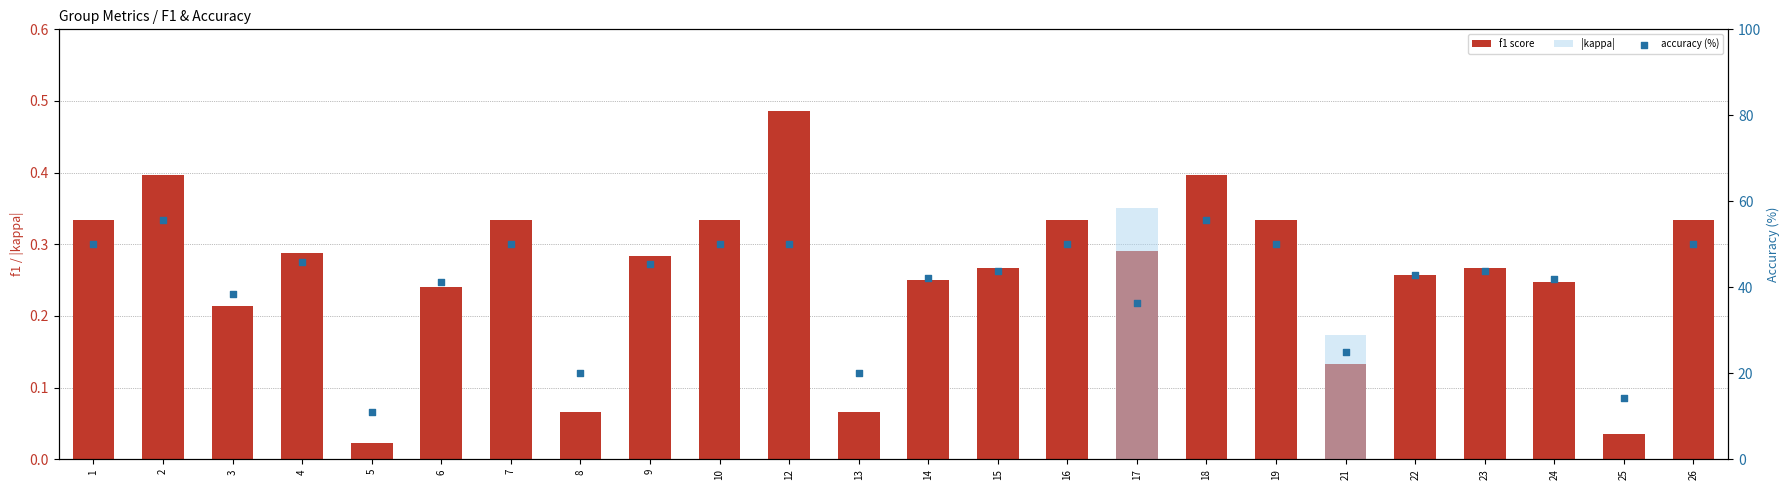

Which series has the largest total across all categories?

accuracy (%)